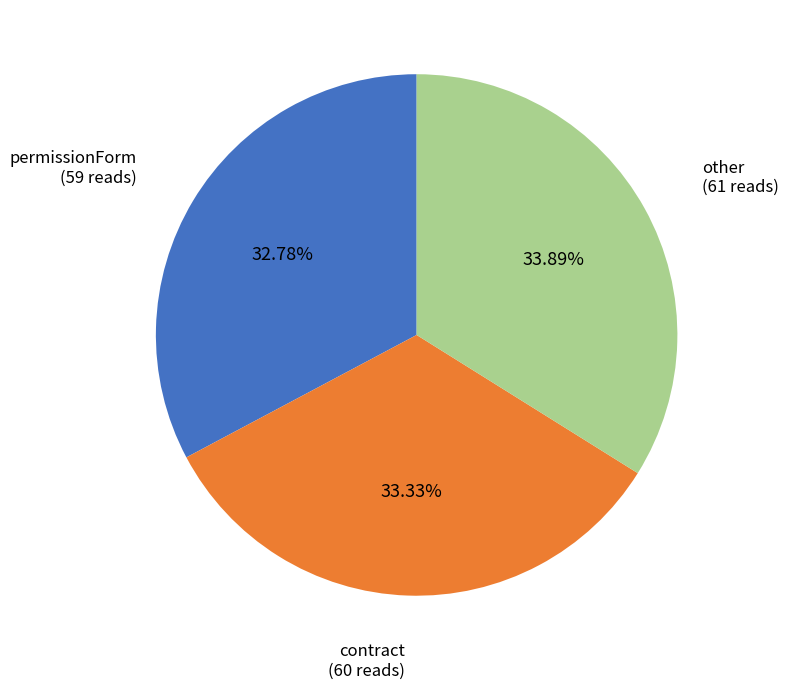

Does contract account for over 50% of the chart?

No